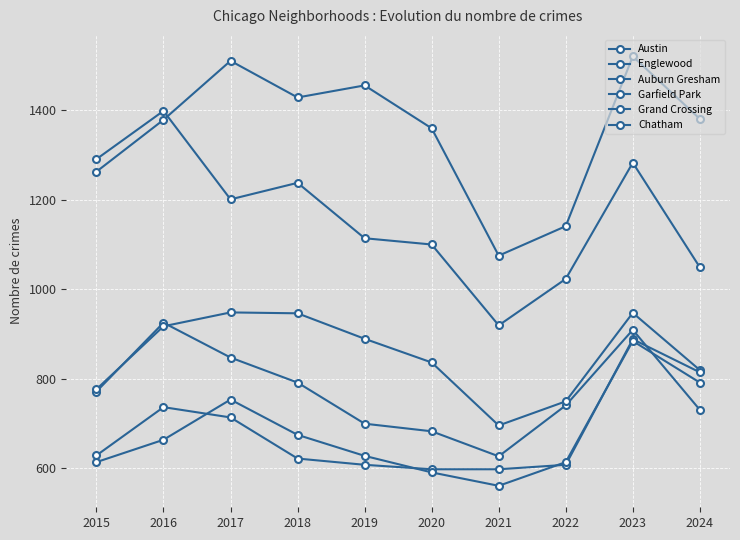

True or false: Grand Crossing has more than 1 points higher than both neighbors.

True